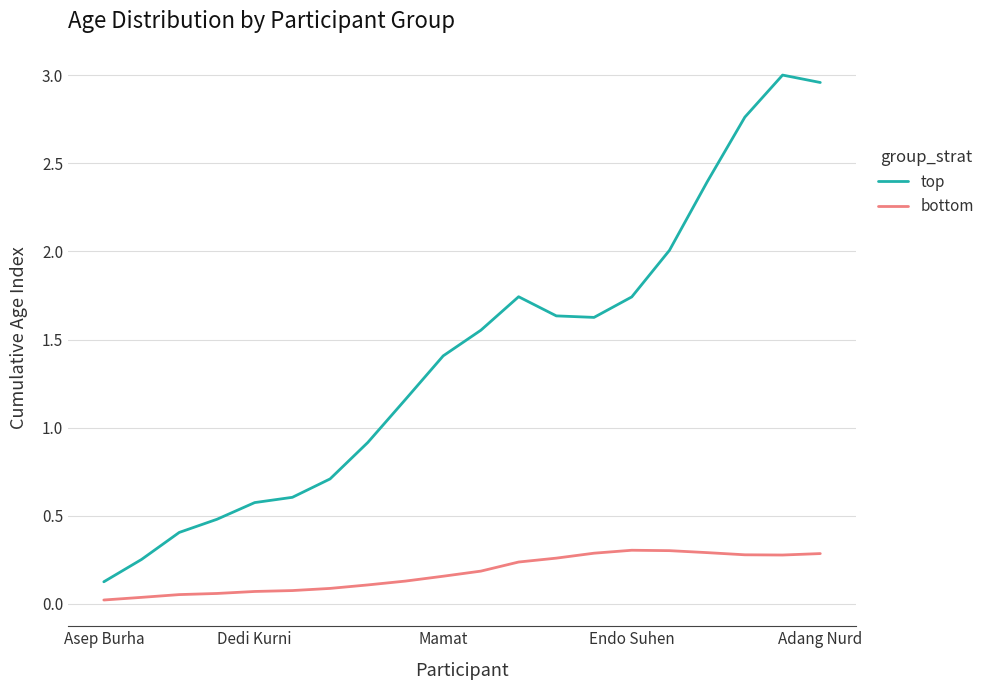

Which series has the largest total across all categories?

top